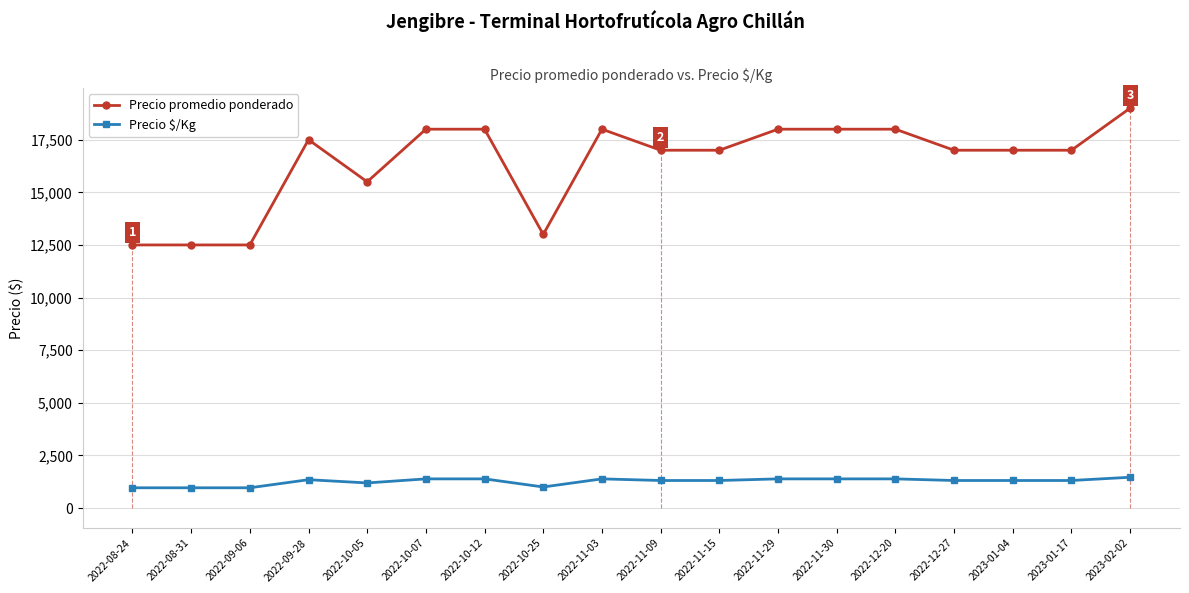

What is the minimum value for Precio promedio ponderado?

12500